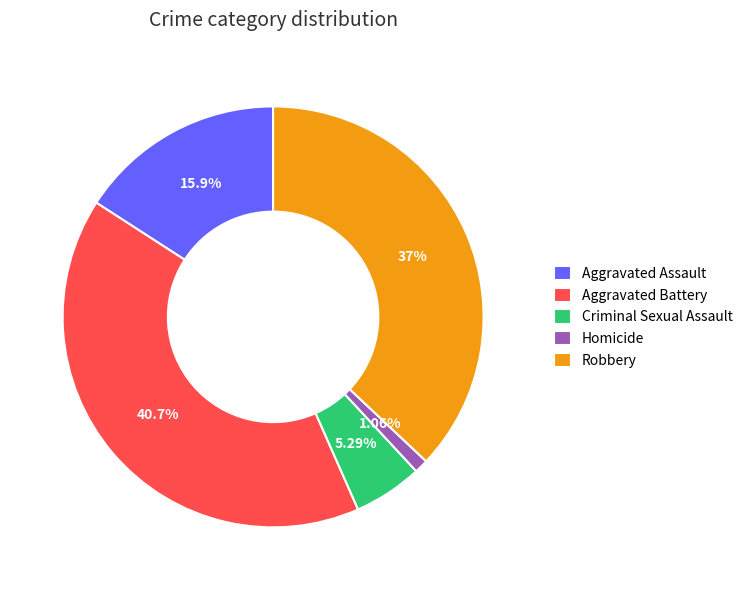

The Criminal Sexual Assault slice represents 1% of the pie. True or false?

False